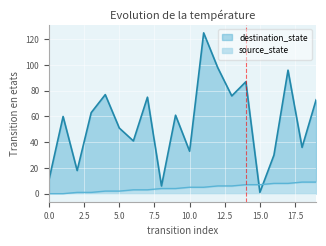

Rank the series by their maximum value, from lowest to highest.

source_state, destination_state